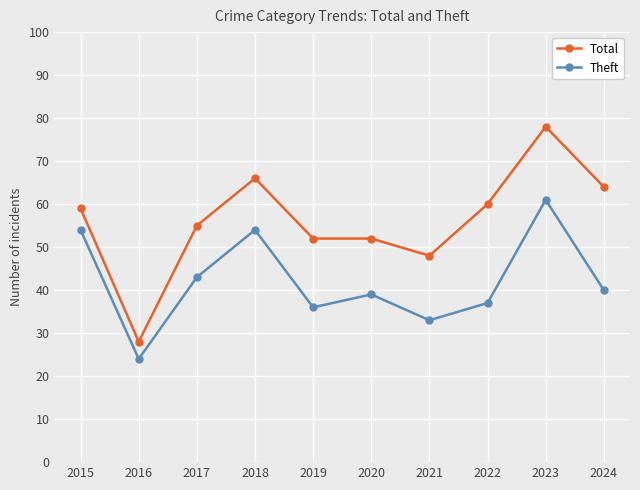

What is the approximate value of Theft at 2015, to the nearest 5?

55